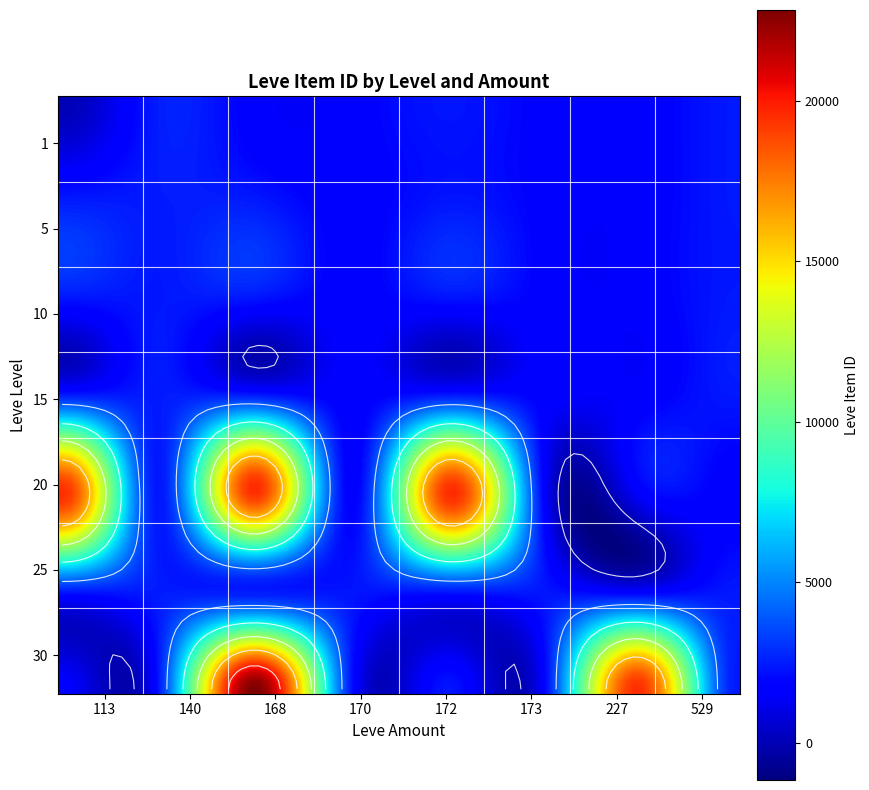

At how many categories does at least one series exceed 816?

8